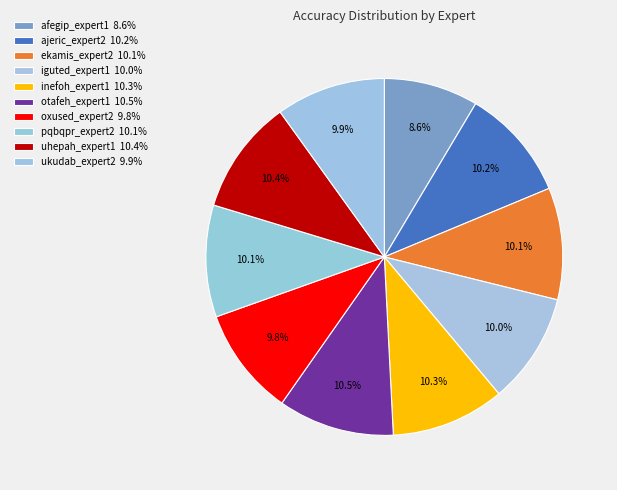

How many slices are in this pie chart?

10